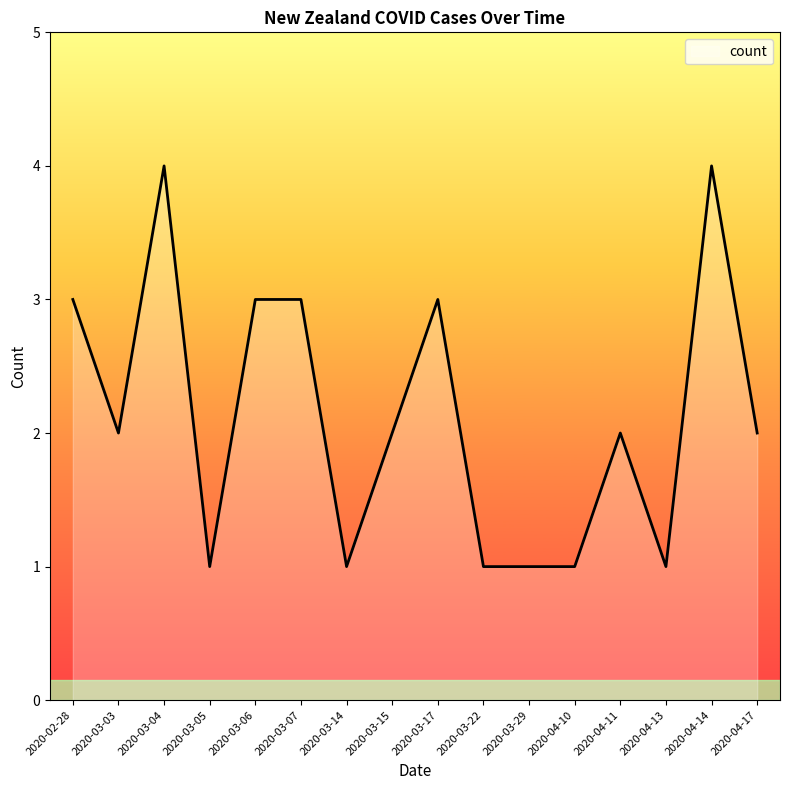

Between 2020-04-10 and 2020-03-15, which is larger?

2020-03-15